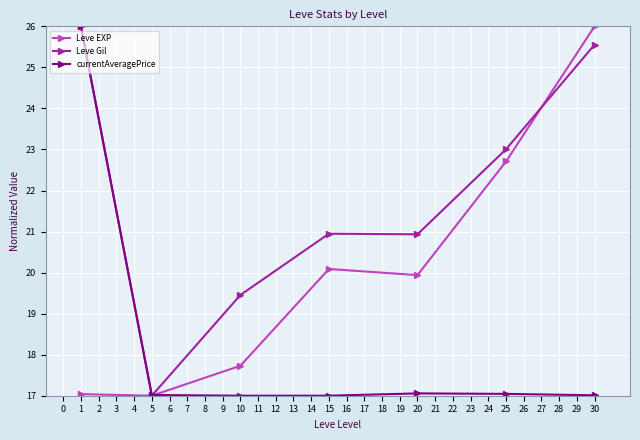

List the series in order of their overall mean, lowest first.

currentAveragePrice, Leve EXP, Leve Gil